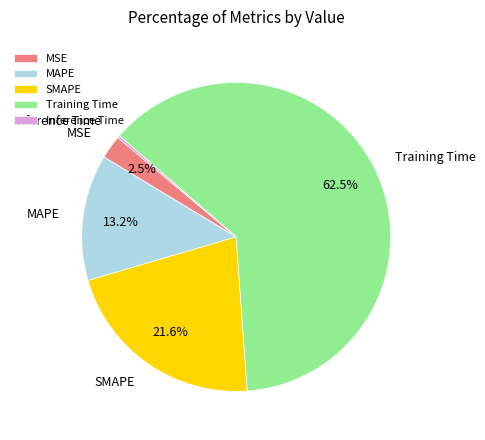

Is the sum of MAPE and MSE greater than half?

No